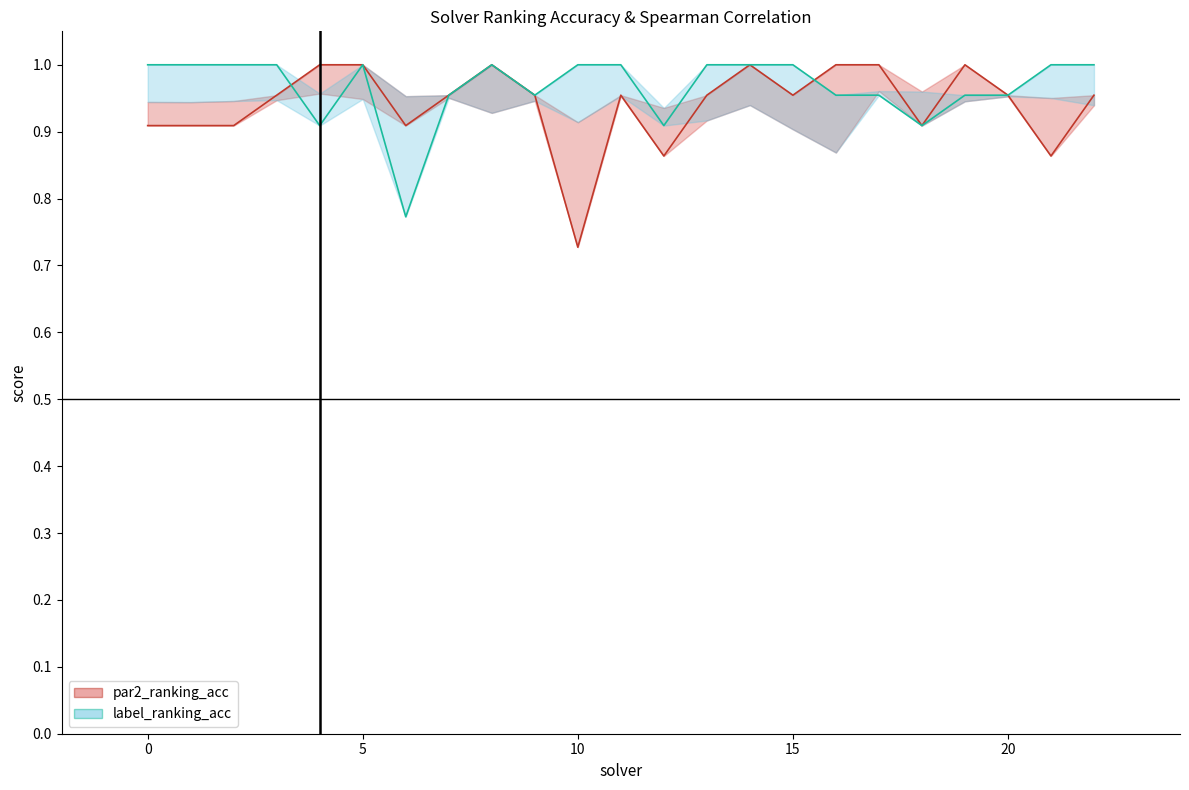

What is the difference between the maximum and minimum values in the label_ranking_acc series?

0.2